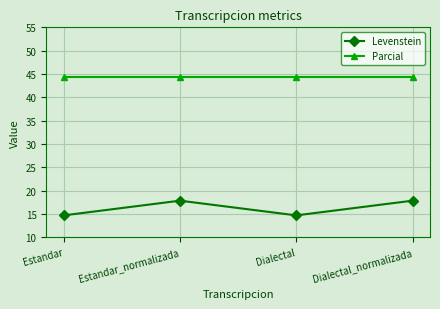

What is the average value of the Levenstein series?

16.3